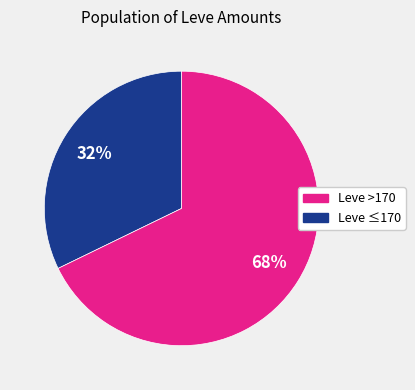

Is there a majority slice in this chart?

Yes